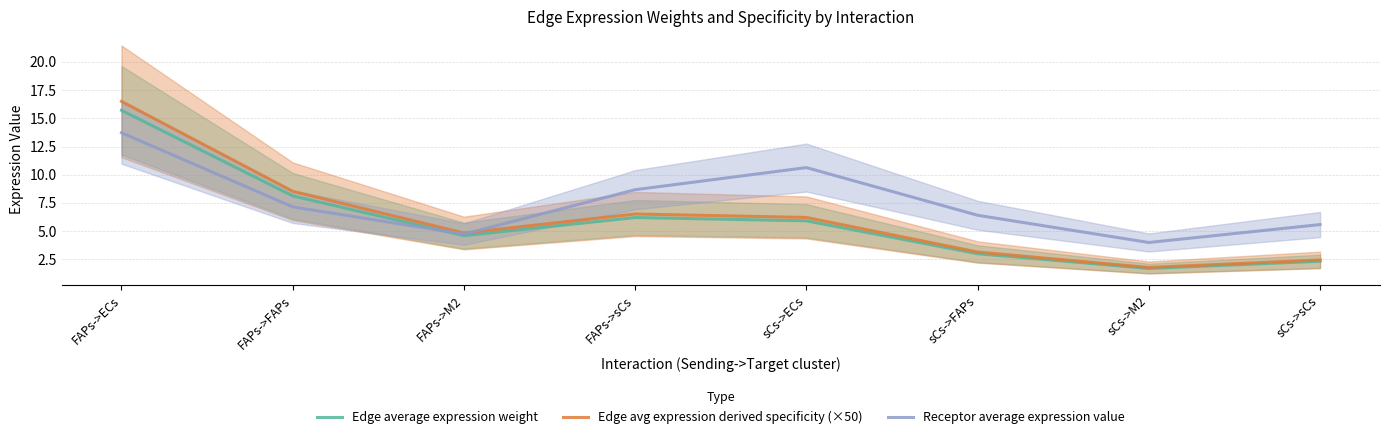

What is the difference between the maximum and minimum values in the Edge avg expression derived specificity (×50) series?

14.7